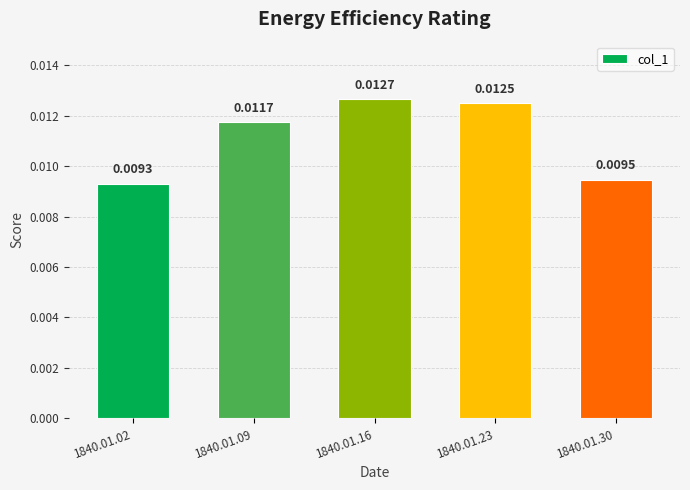

Are the bars grouped side by side (vs. stacked)?

No